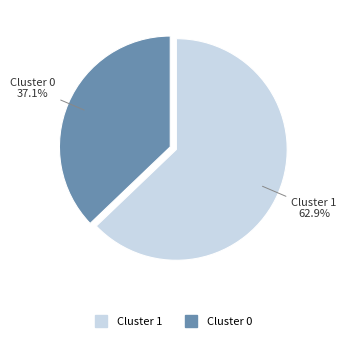

To the nearest percent, what is the average slice percentage?

50%